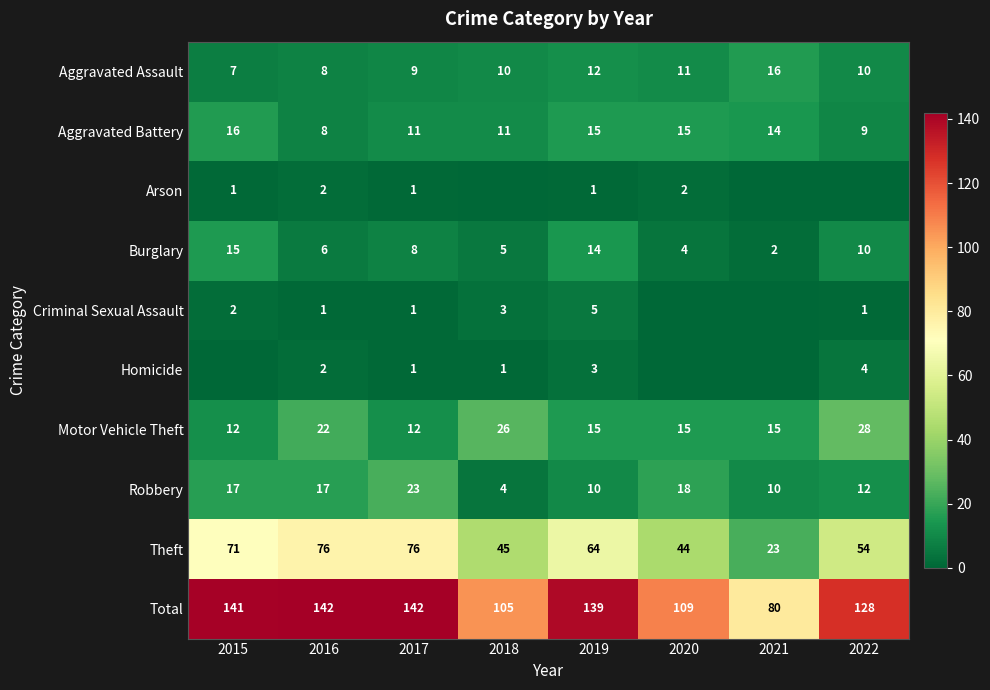

At which label does Total first exceed 139?

2015